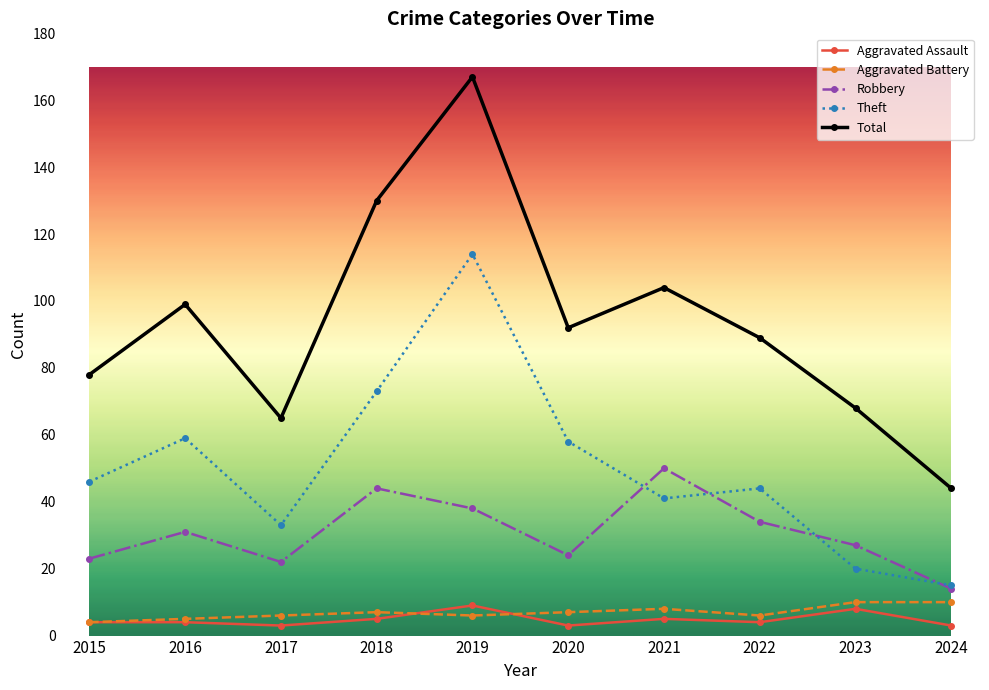

What is the difference between the maximum and minimum values in the Aggravated Battery series?

6